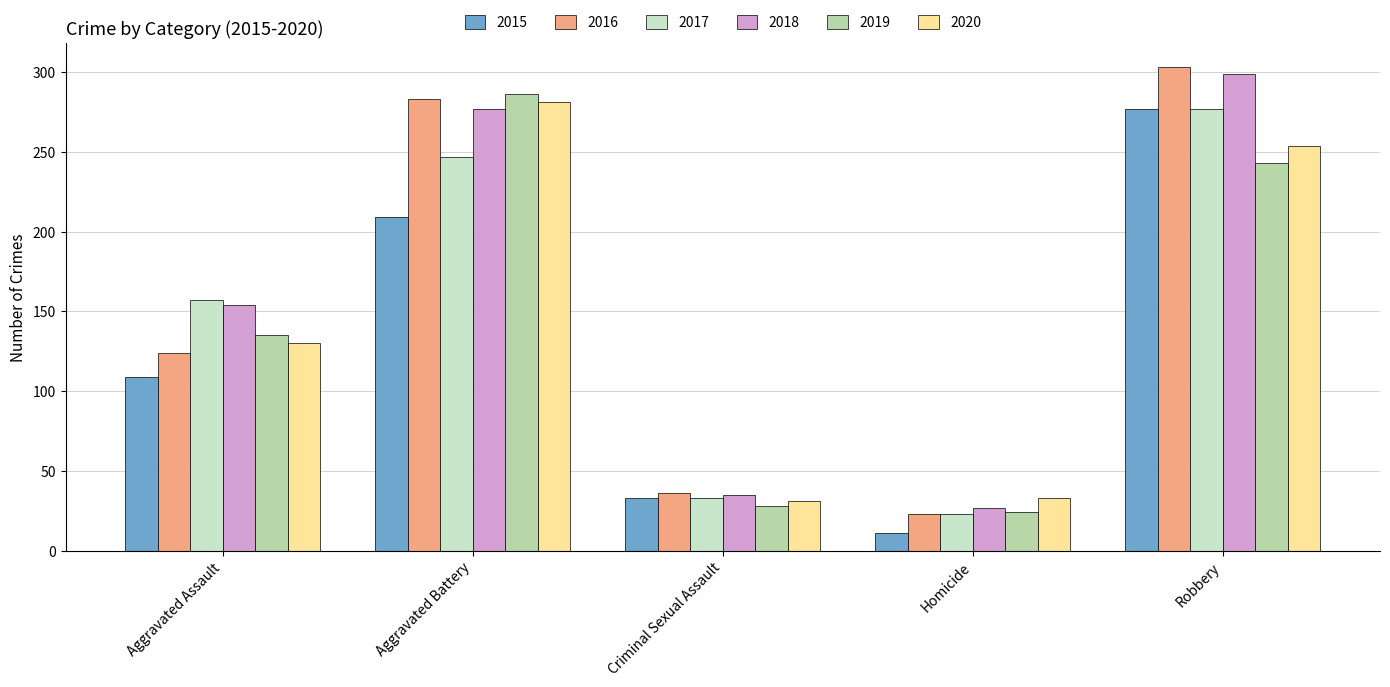

How many groups of bars are there?

5